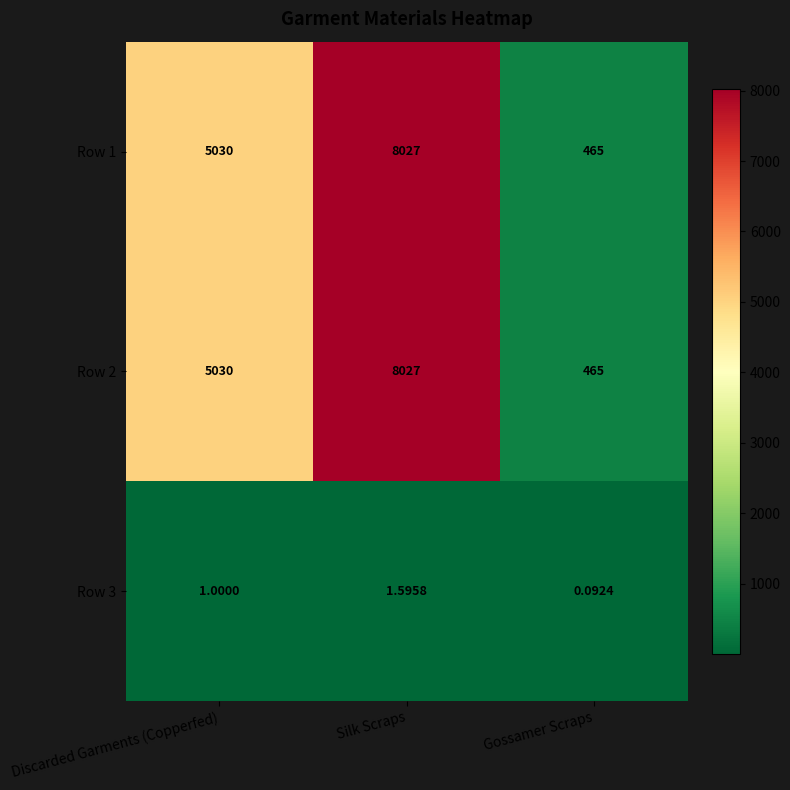

What is the difference between the highest and lowest values at Discarded Garments (Copperfed)?

5029.0